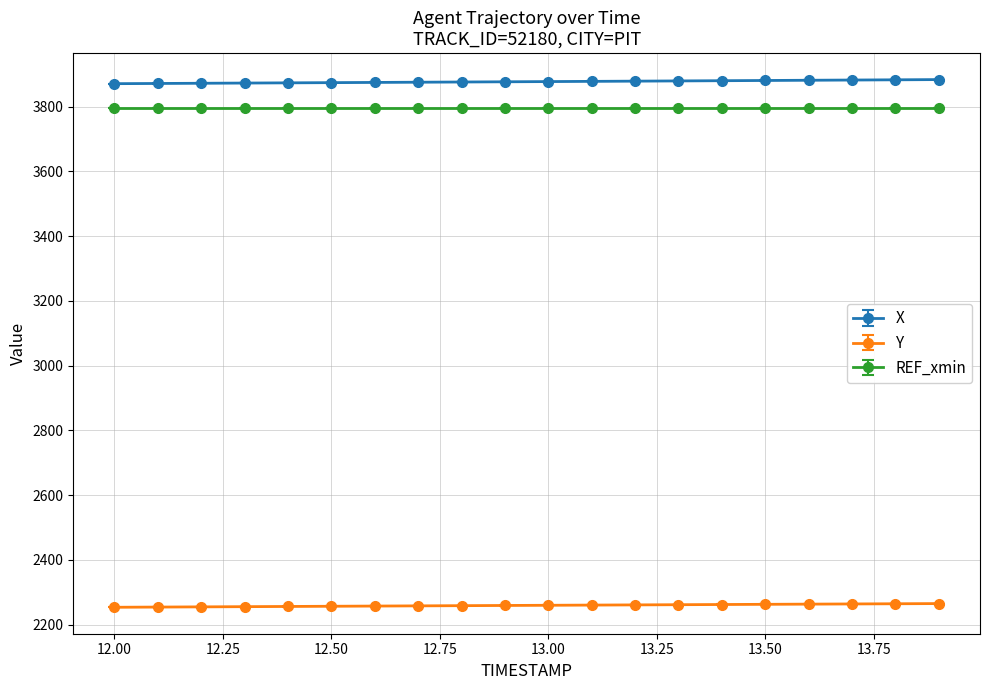

At how many categories does at least one series exceed 3353?

20